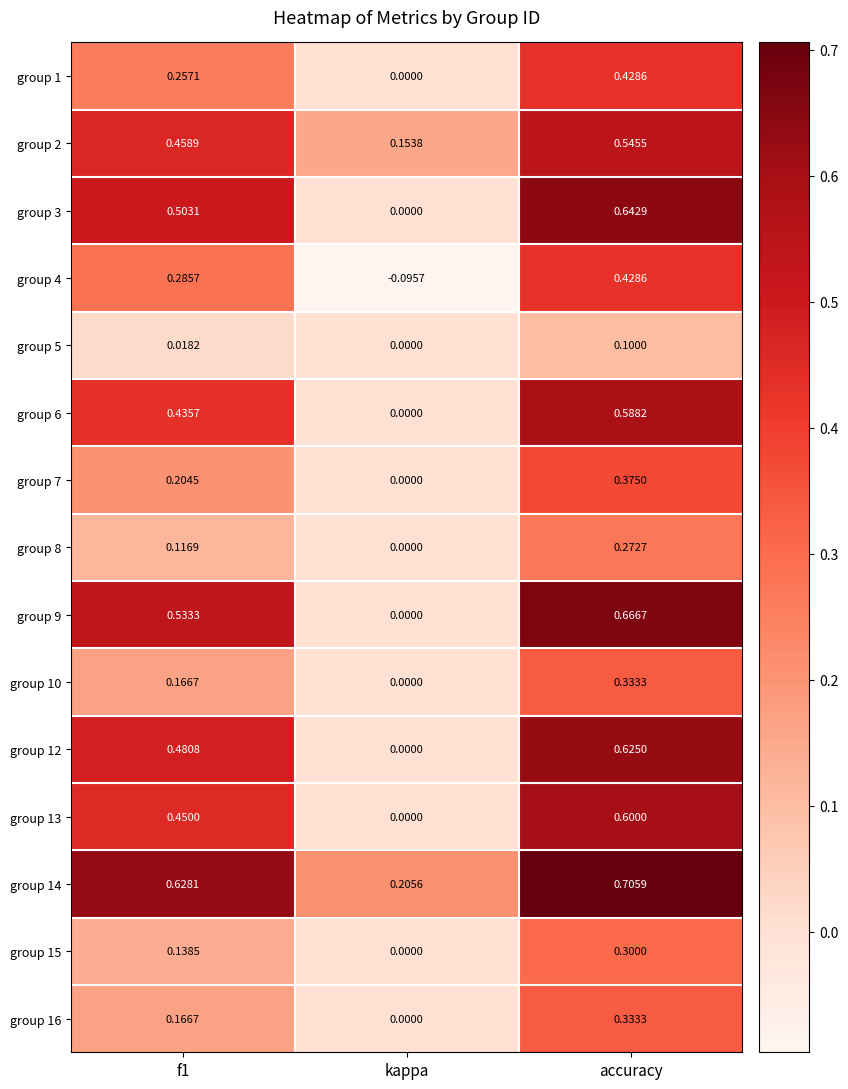

Which series has the widest spread of values?

group 9